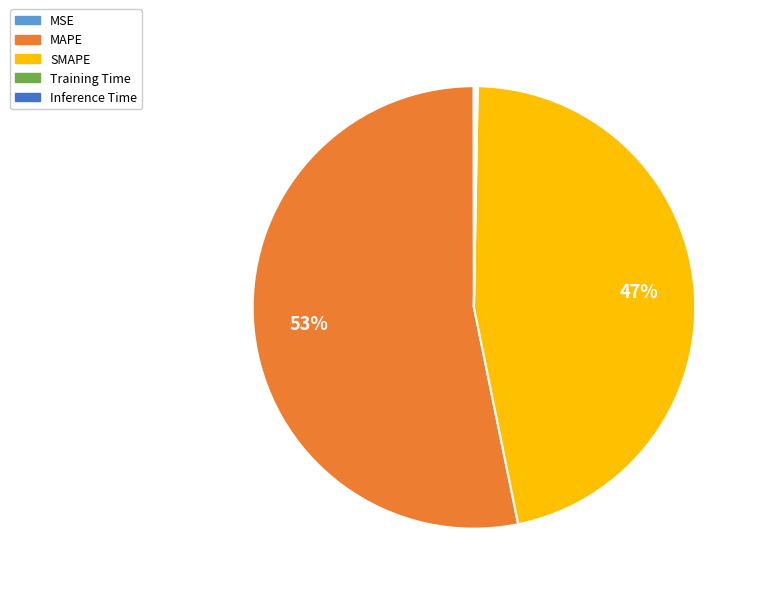

To the nearest percent, what is the average slice percentage?

20%